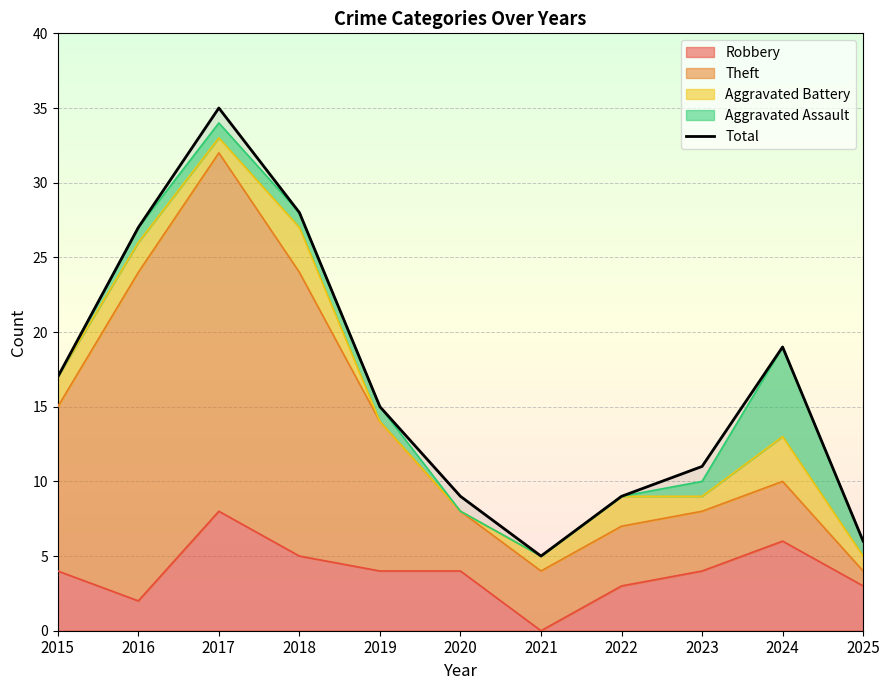

Rank the categories by value from highest to lowest.

2017, 2018, 2016, 2024, 2015, 2019, 2023, 2020, 2022, 2025, 2021